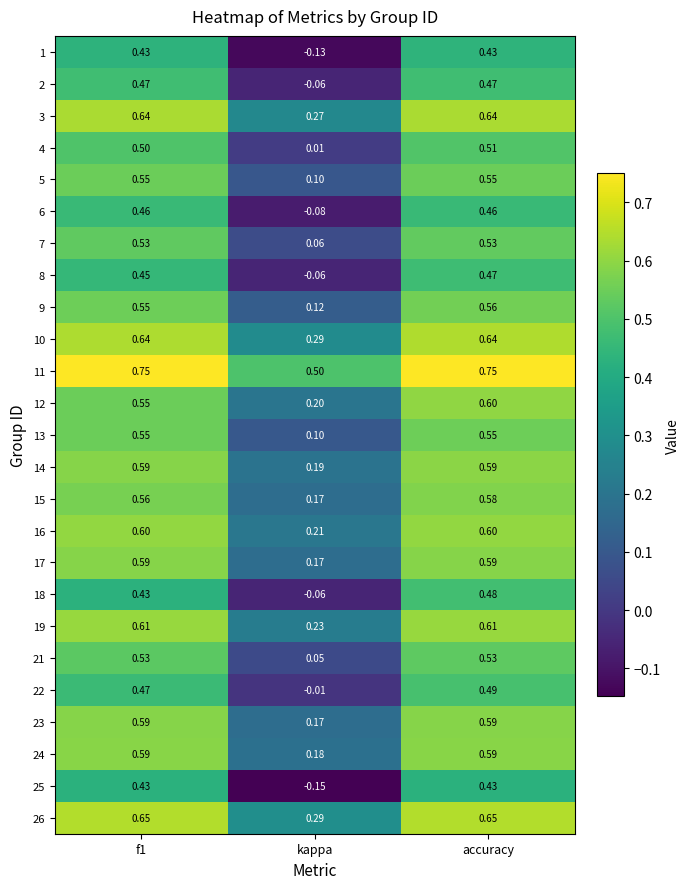

Which series changed the most between f1 and kappa?

25